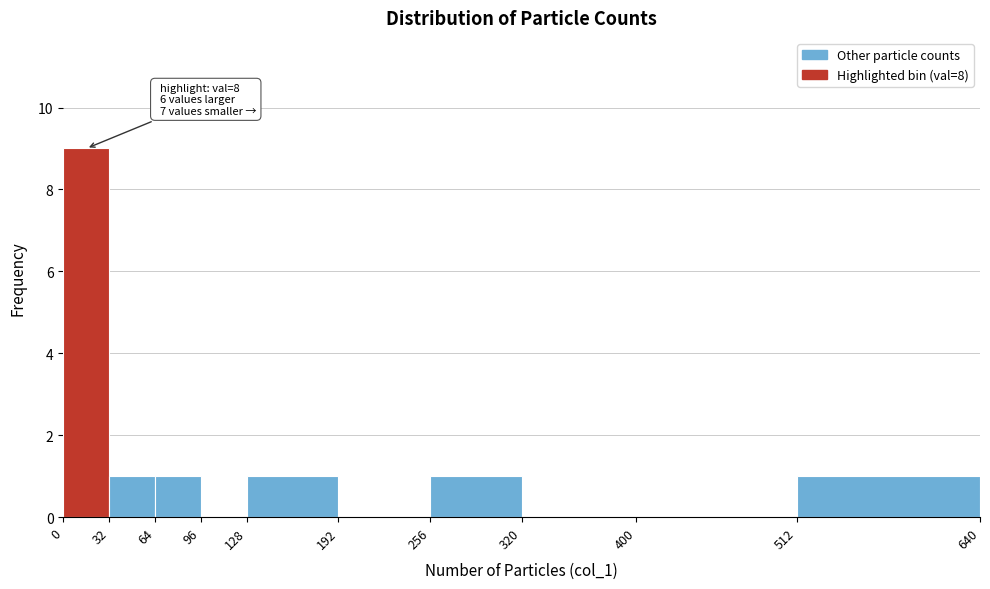

Which range on the x-axis has the tallest bar?

0 to 32